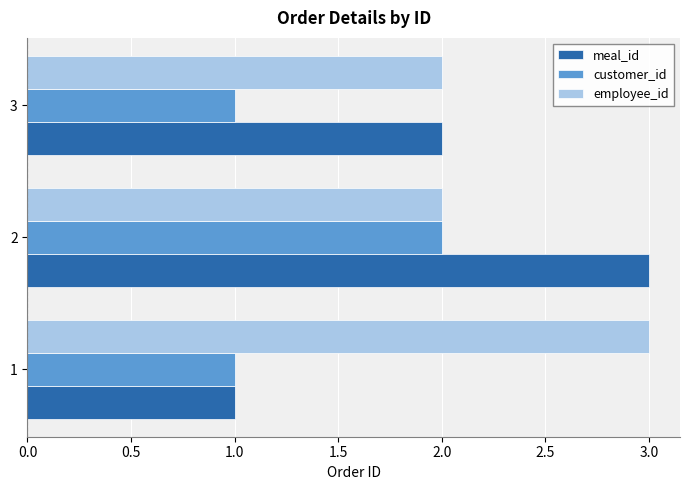

Which series has the largest range (max minus min)?

meal_id